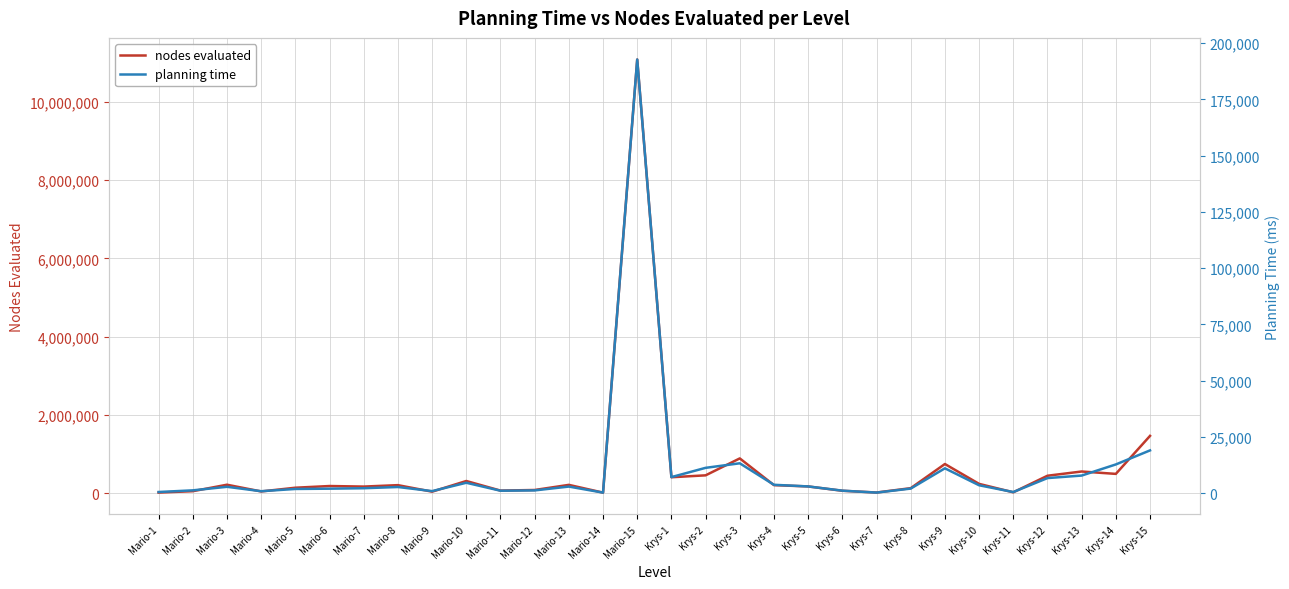

How many categories are shown in the chart?

30